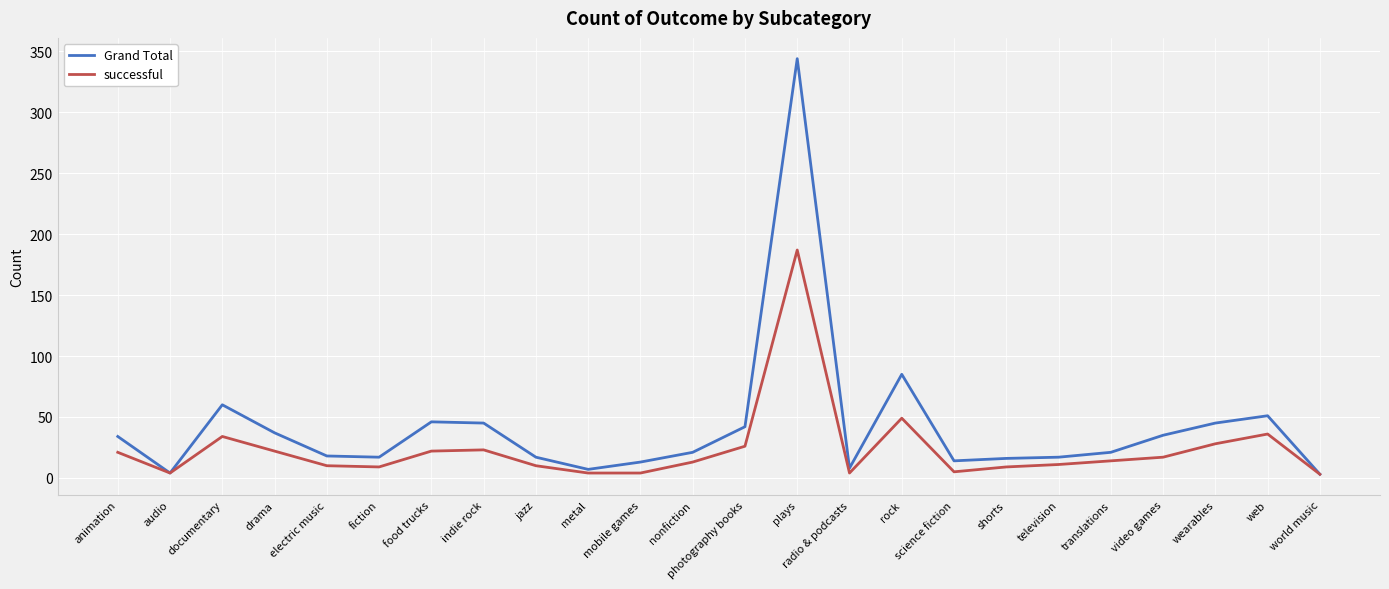

At nonfiction, list the series in order from smallest to largest.

successful, Grand Total